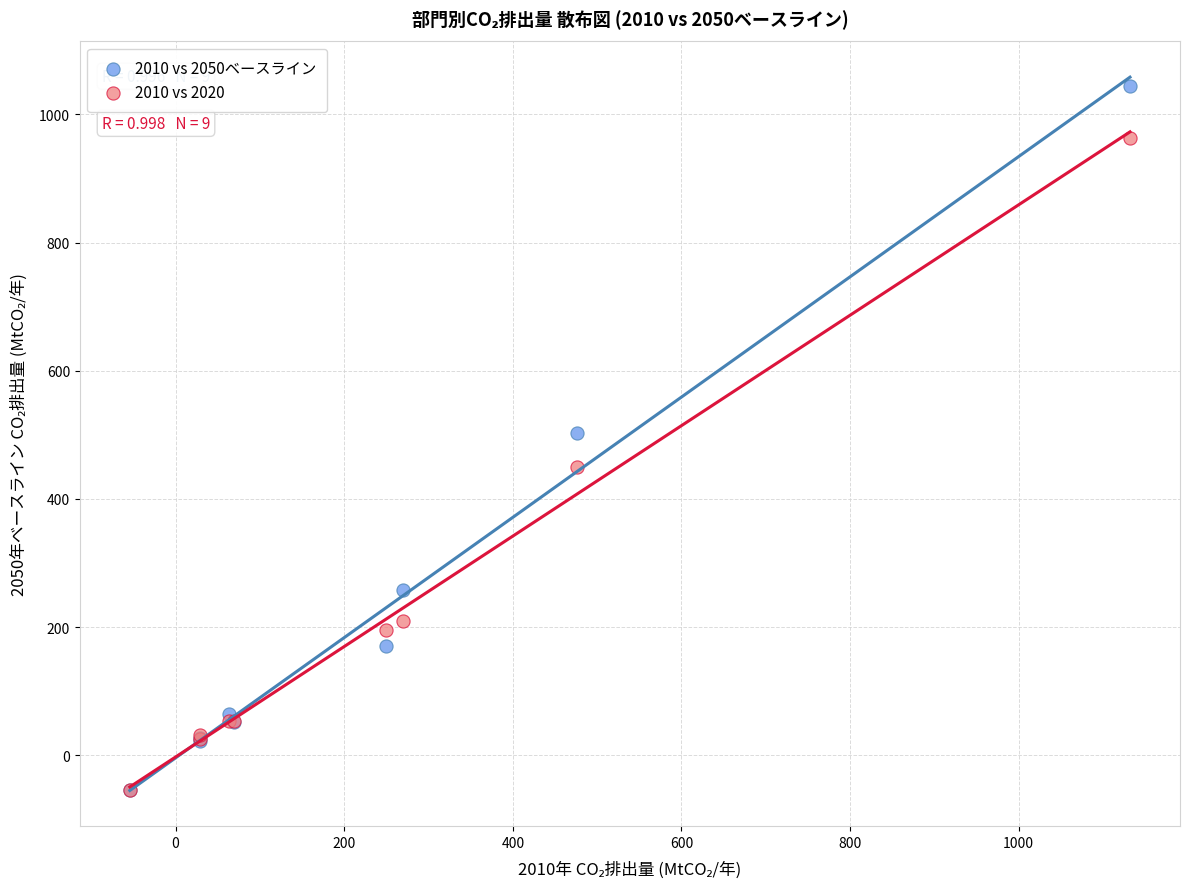

What are all the series names shown in the legend?

2010 vs 2050ベースライン, 2010 vs 2020